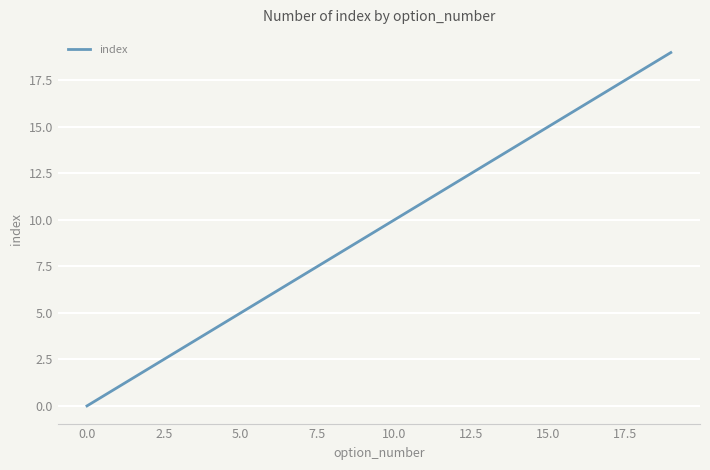

Does the chart have visible grid lines?

Yes